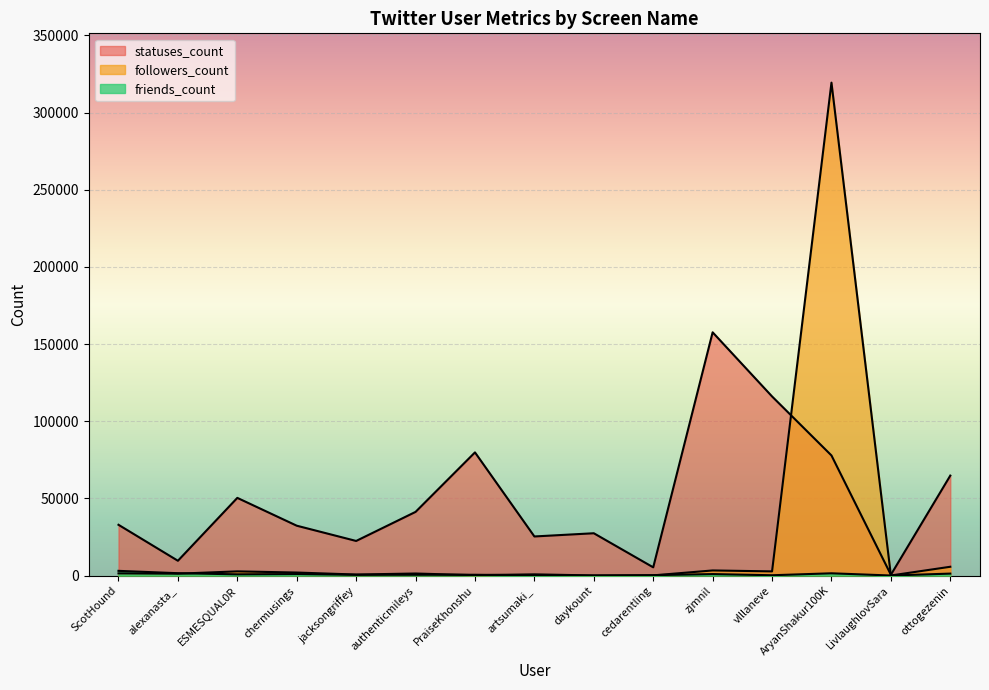

Reading right to left, list all the values displayed in this chart.

followers_count: 5725	66	319443	2727	3334	154	94	806	262	1352	687	1981	2734	1244	1446
friends_count: 1292	52	1491	225	979	285	21	183	540	539	511	999	821	1552	3072
statuses_count: 64805	547	77847	116096	157655	5358	27443	25360	79841	41284	22449	32336	50365	9611	32924